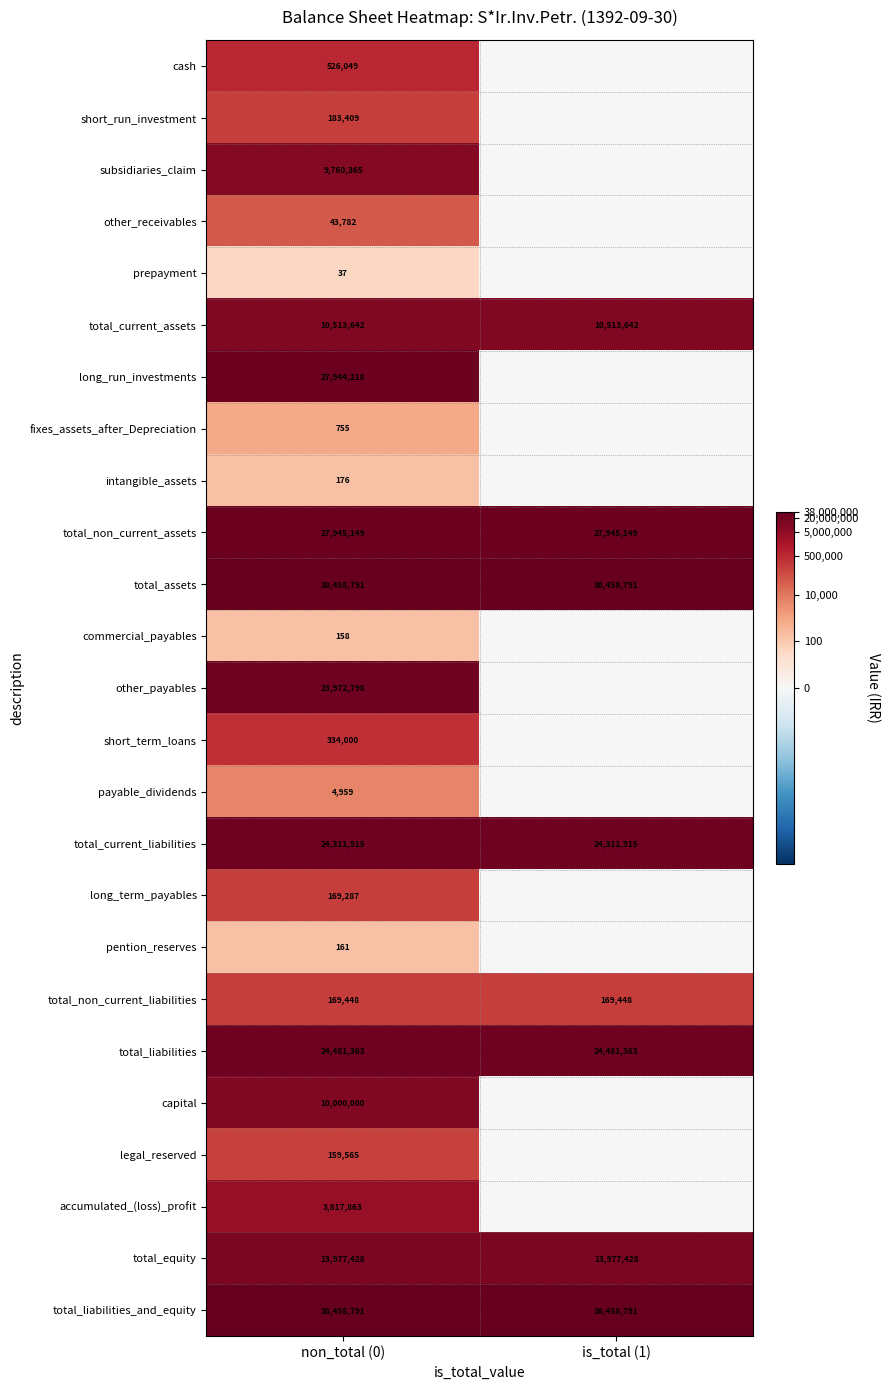

What is the total value across all series at non_total (0)?

255234109